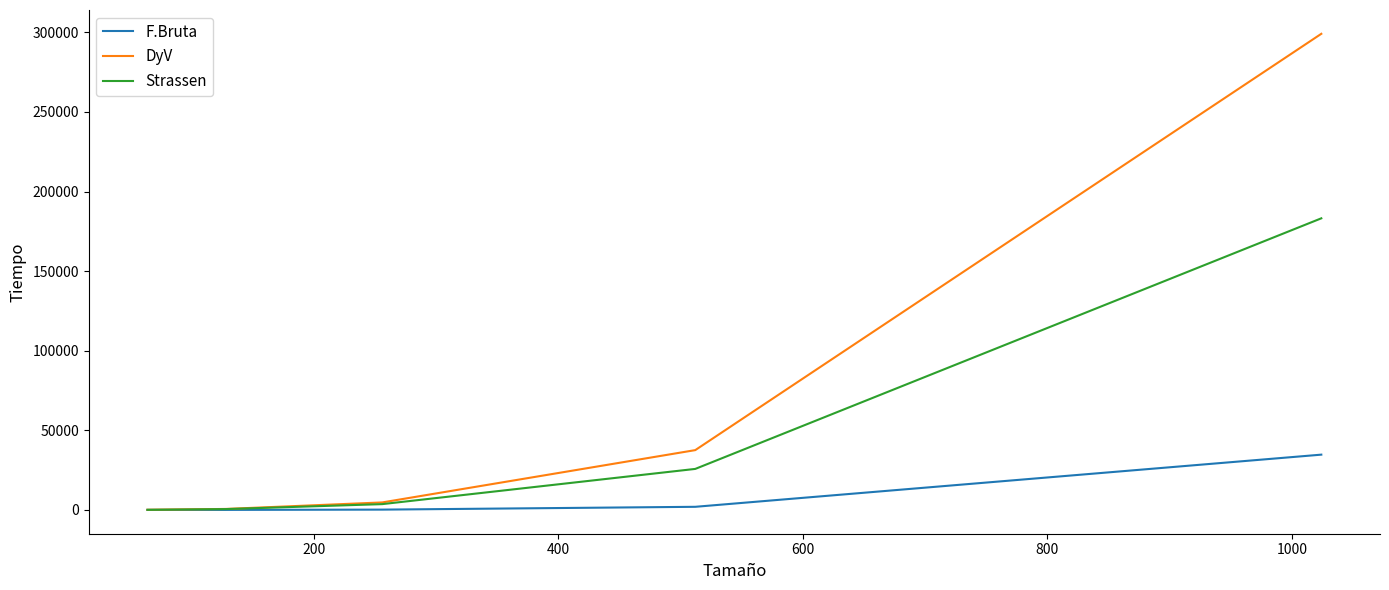

List the series in order of their peak value, highest first.

DyV, Strassen, F.Bruta